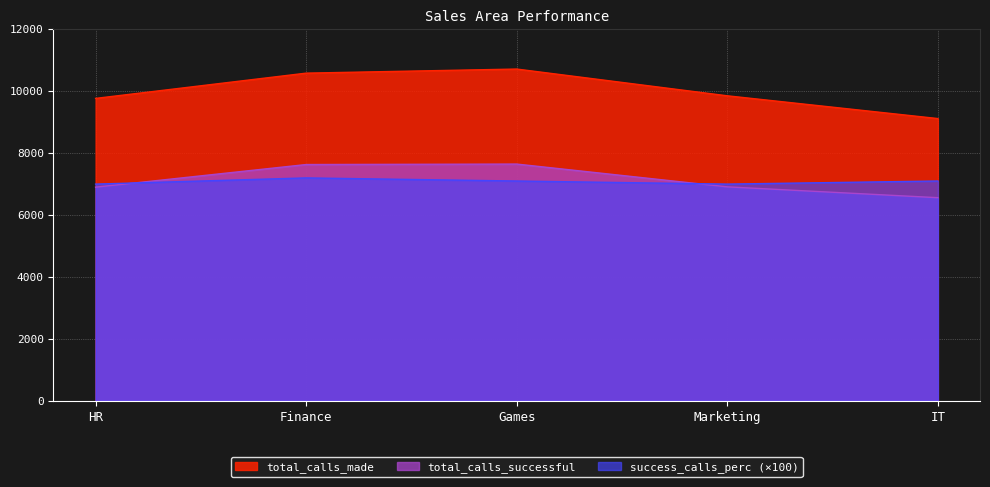

What is the total value across all series at HR?

23669